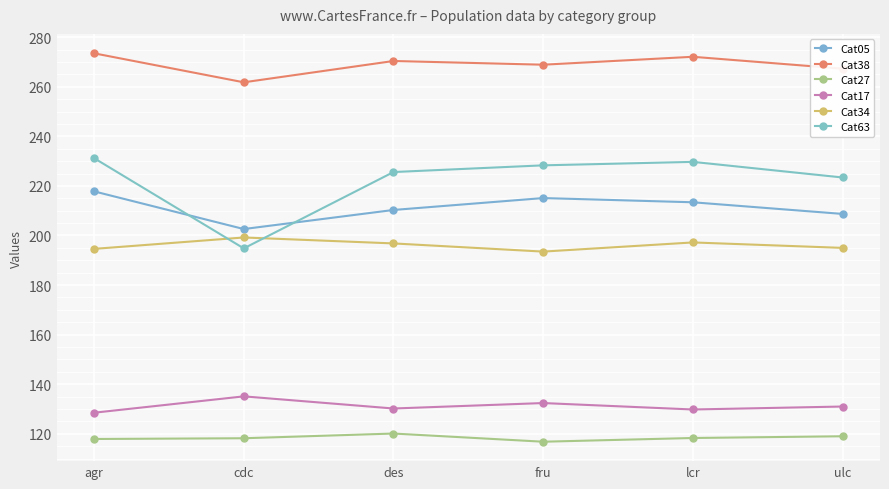

At how many categories does at least one series exceed 265?

5